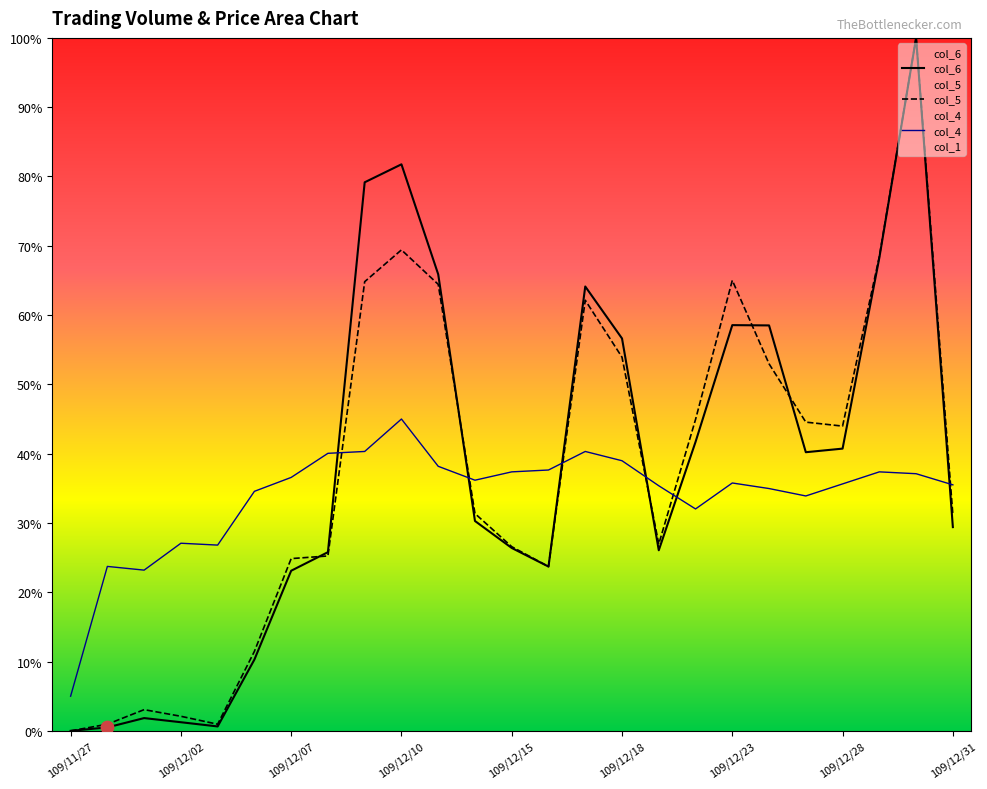

True or false: col_4 and col_5 cross at least once.

True